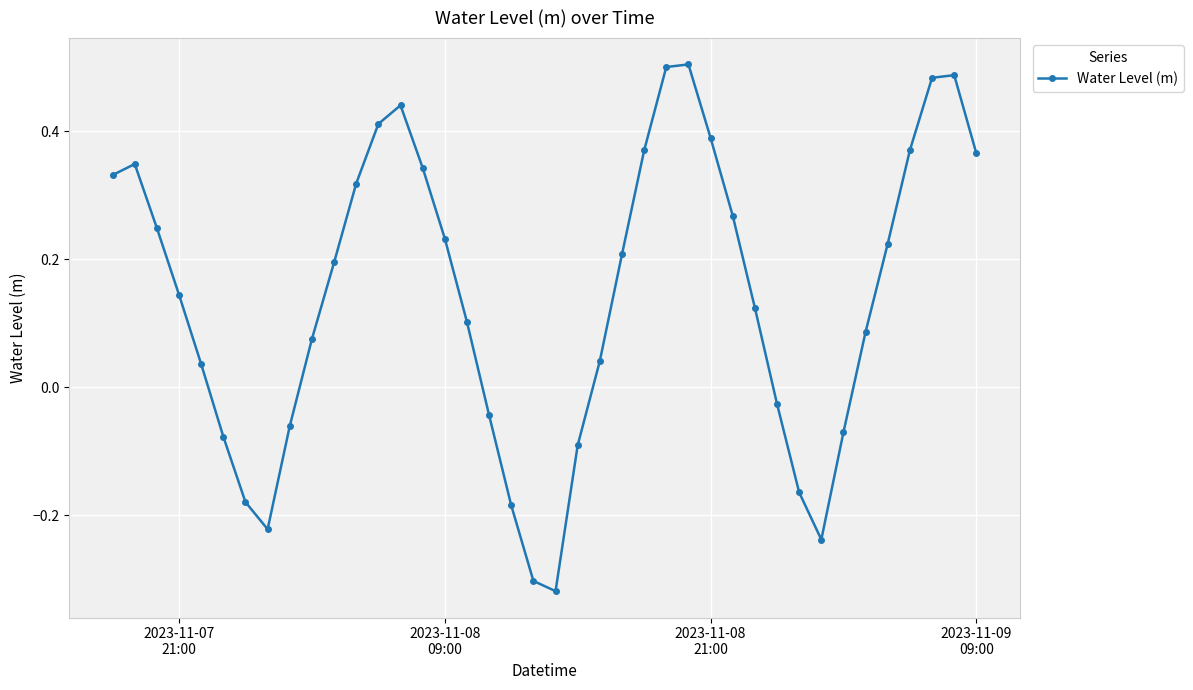

What is the difference between the maximum and minimum values?

0.8